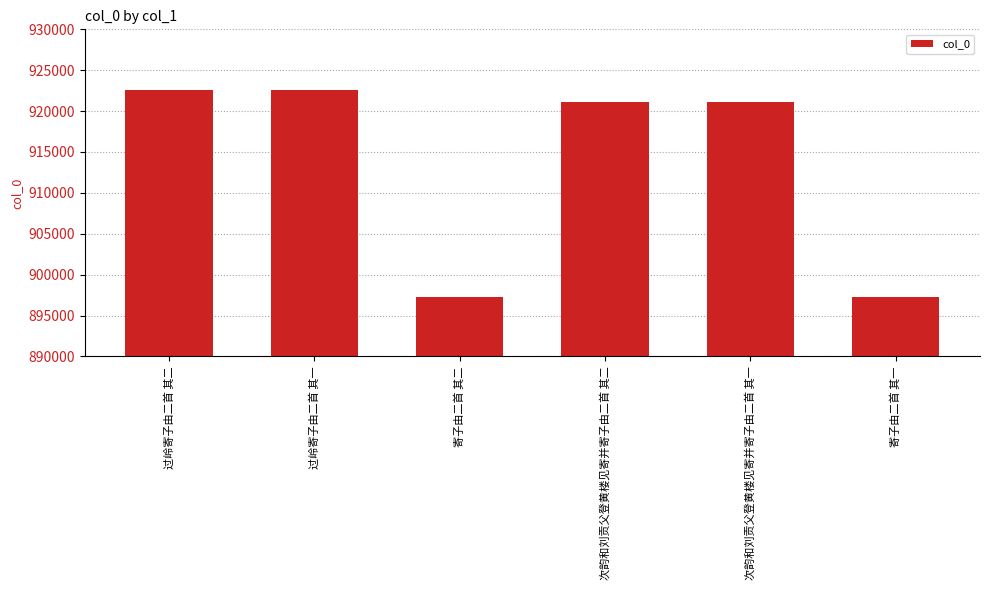

What is the value of the 3rd bar from the left?

897247